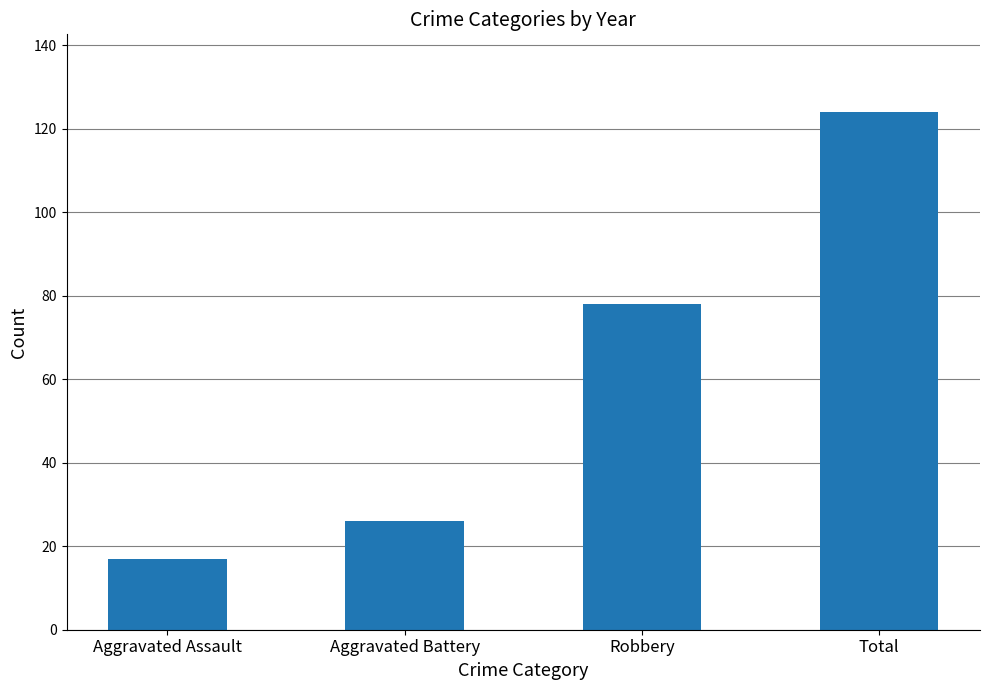

Reading left to right, what are all the values shown in this chart?

Aggravated Assault=17	Aggravated Battery=26	Robbery=78	Total=124